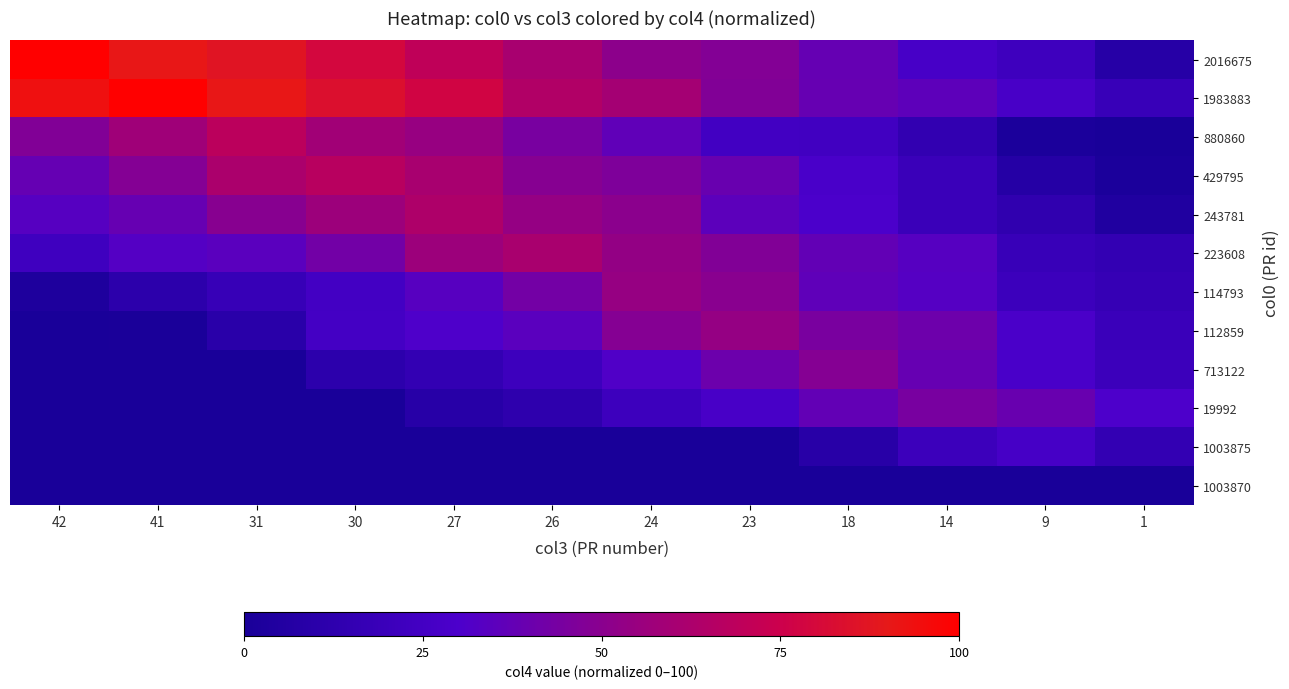

At how many categories does at least one series exceed 49?

8